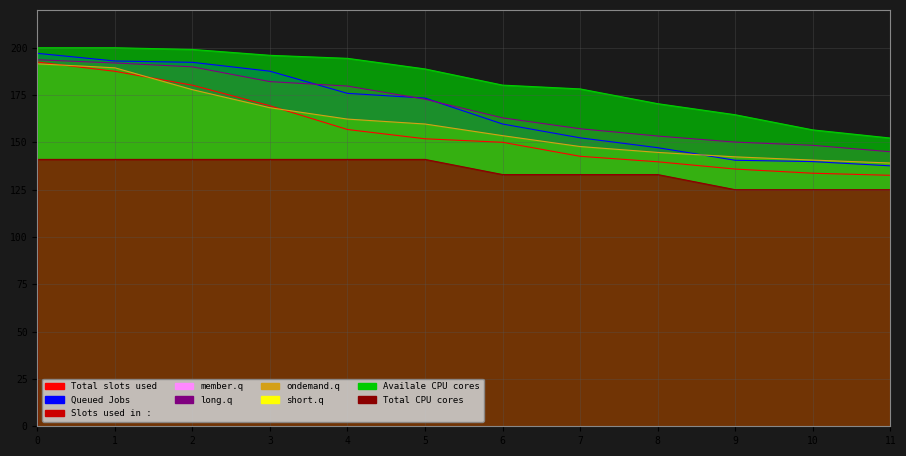

Which series changed the most between 0 and 9?

col_6